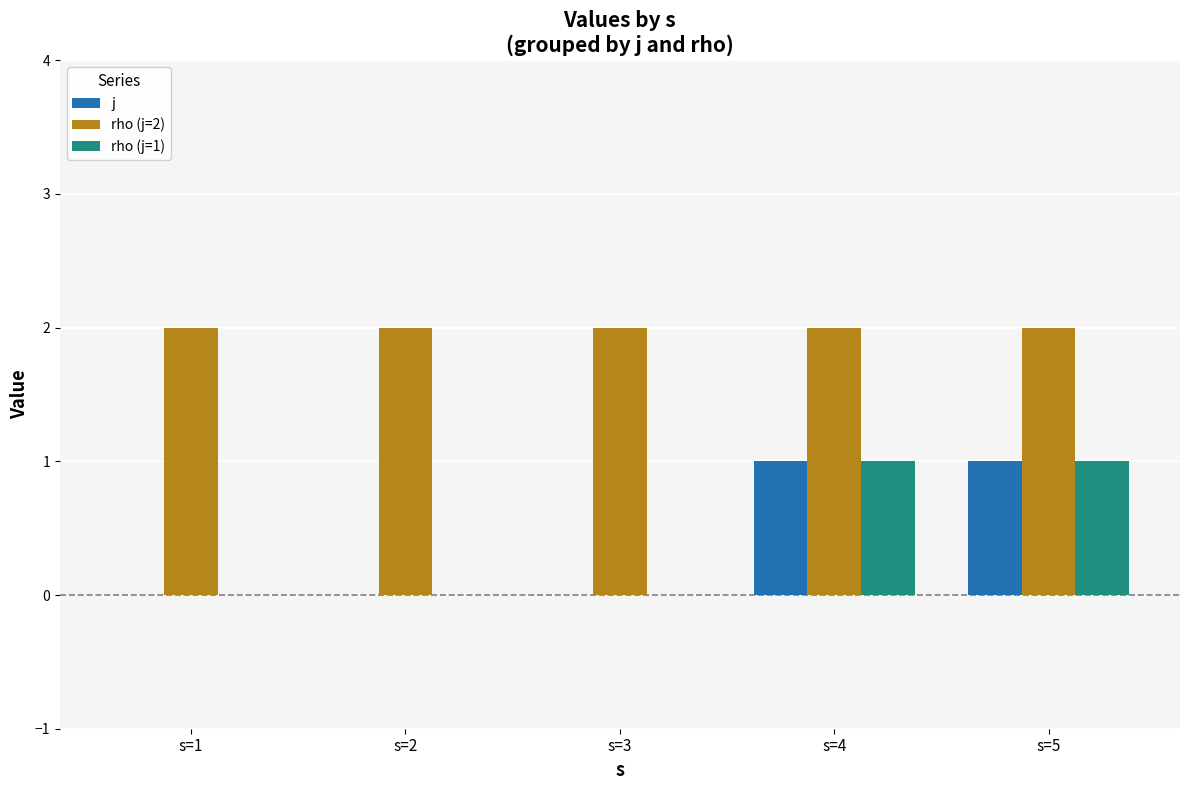

Is the value of j at s=3 greater than the value of rho (j=2) at s=1?

No